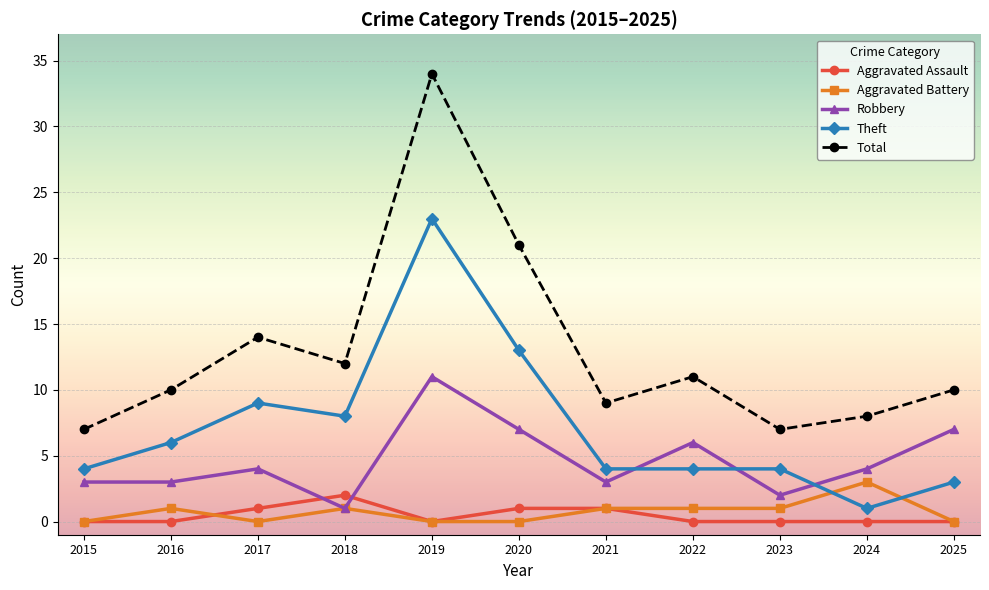

What is the difference between the second highest and second lowest values in the Robbery series?

5